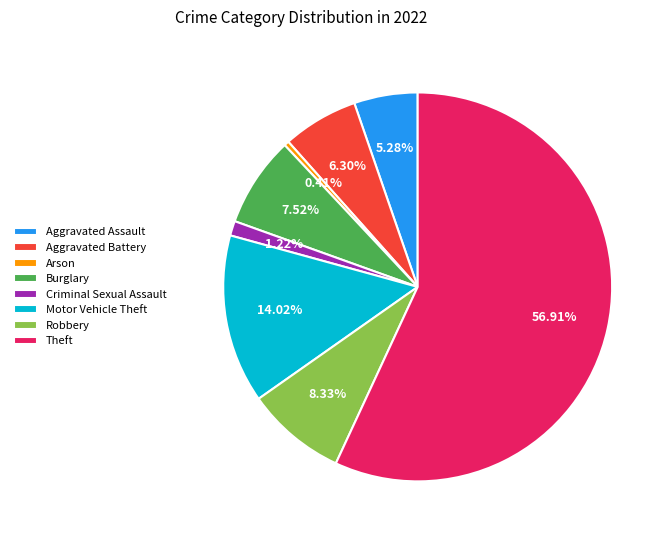

Approximately how many times larger is the value at Aggravated Assault compared to Motor Vehicle Theft?

0.4